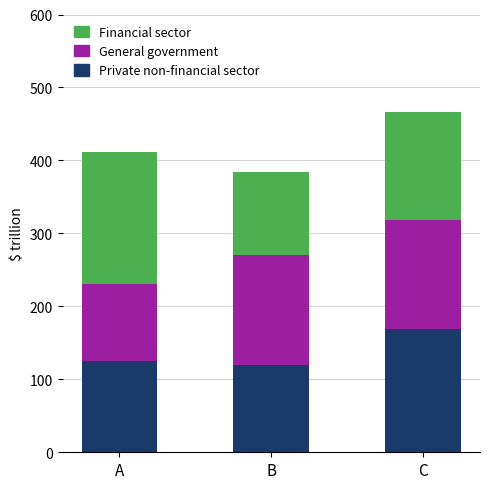

The value of Private non-financial sector at C is 259. True or false?

False